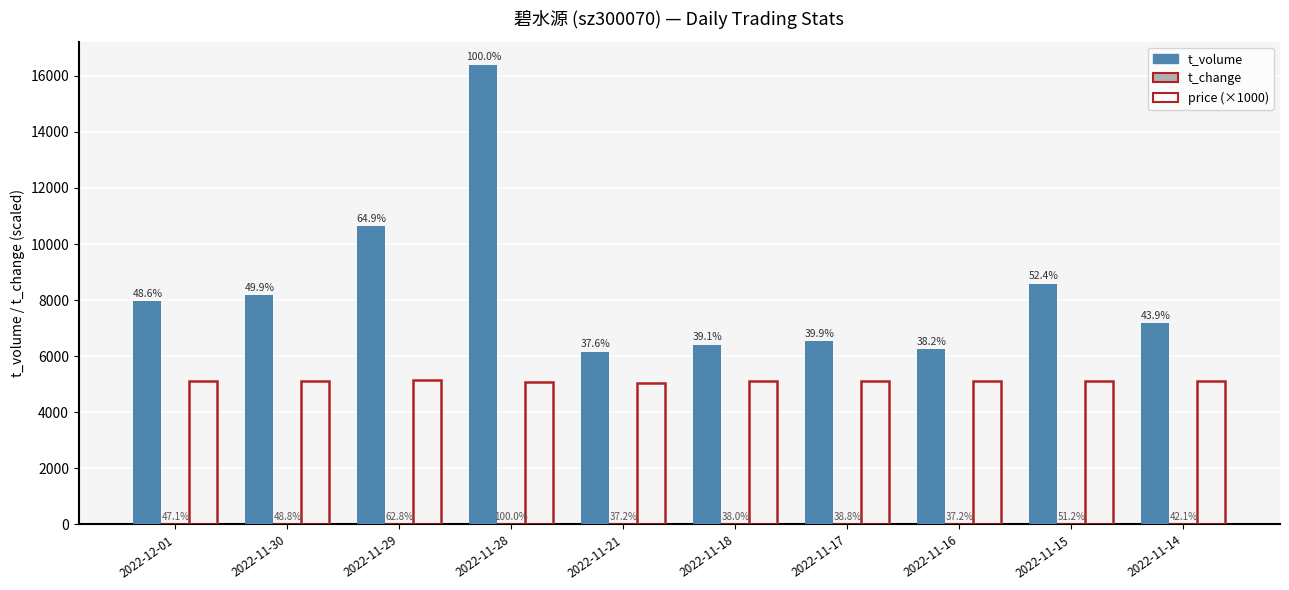

Are the bars grouped side by side (vs. stacked)?

Yes